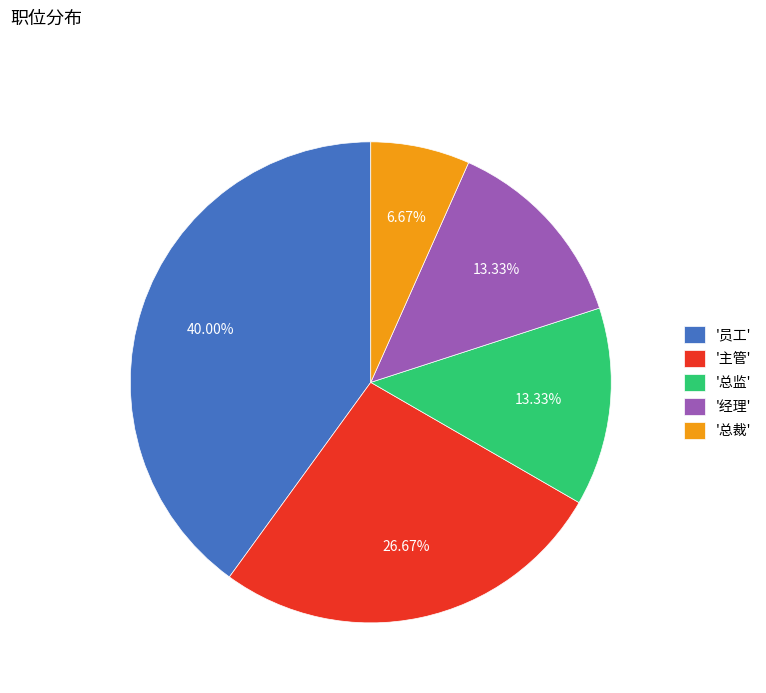

Which category has the smallest portion of the pie?

'总裁'